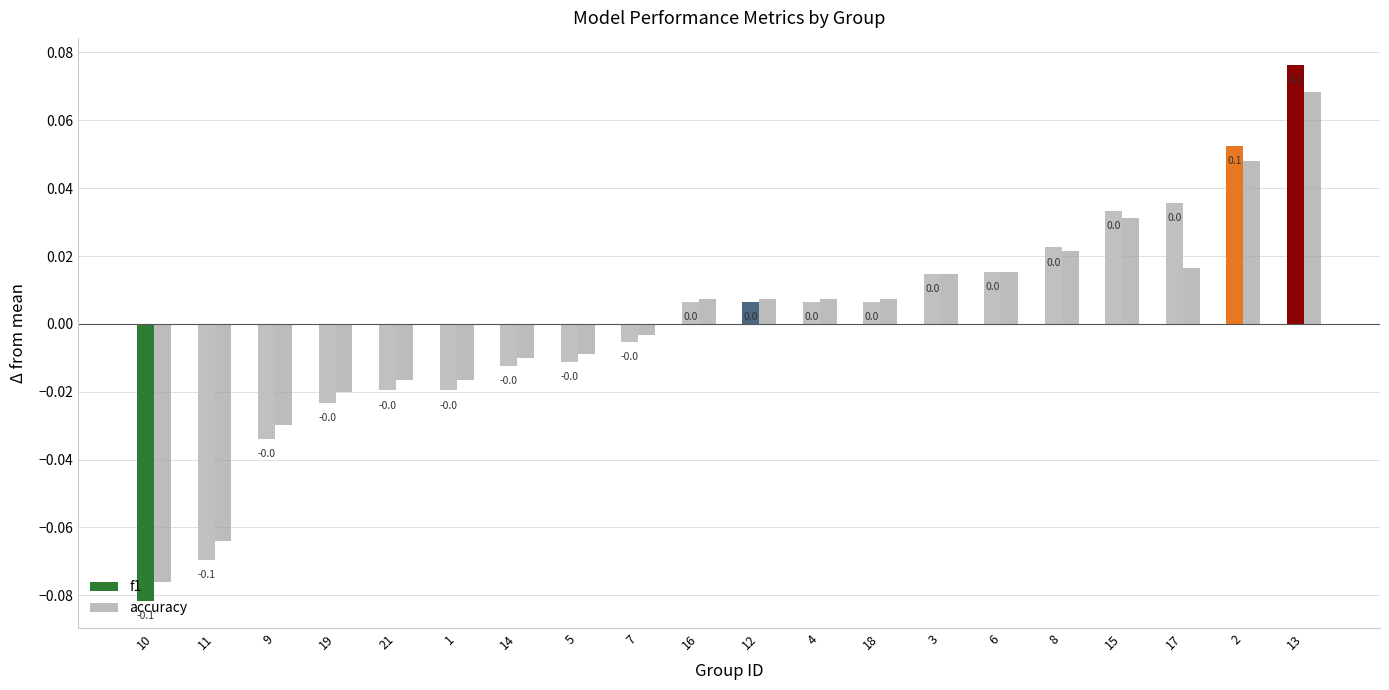

What is the label of the 4th bar from the right?

15